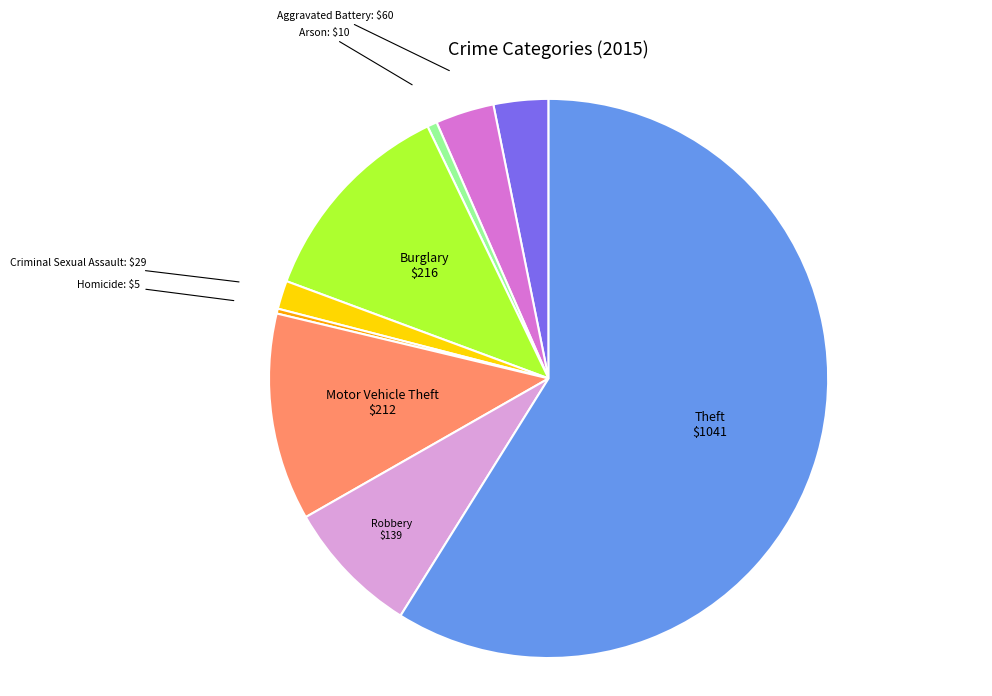

Combined, do Burglary and Aggravated Assault account for over 50%?

No